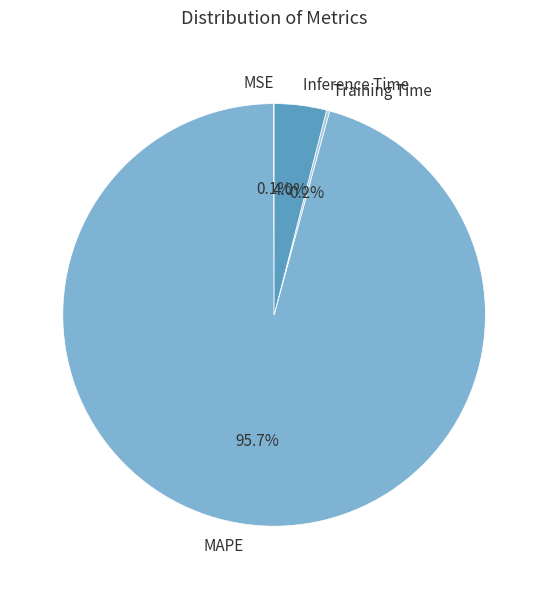

To the nearest percent, what portion does MAPE represent?

96%